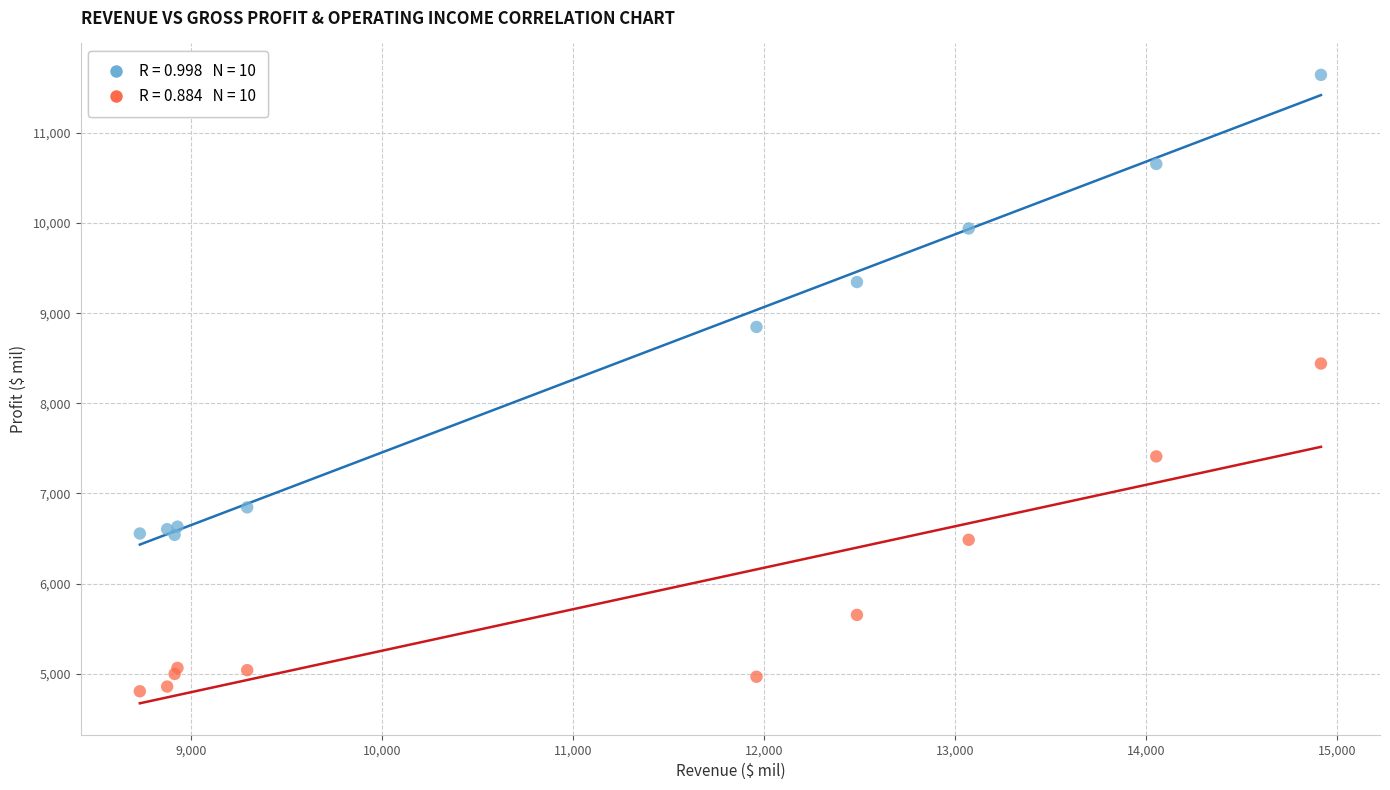

Across all series, what Y value is closest to 8224?

8441